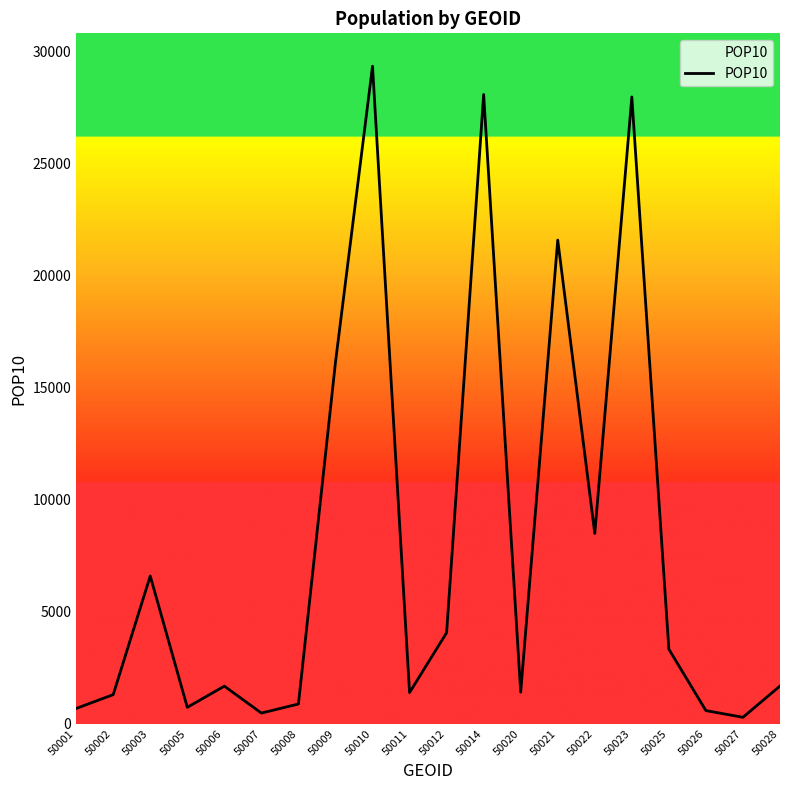

What is the difference between the values at 50023 and 50025?

24661